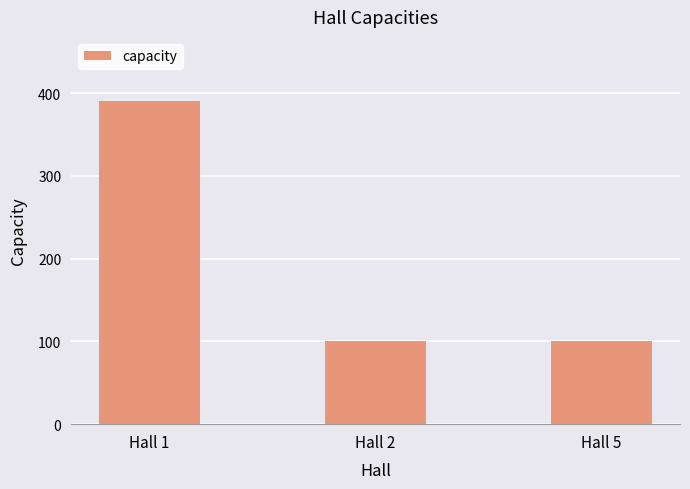

What is the value of the 3rd bar from the left?

100